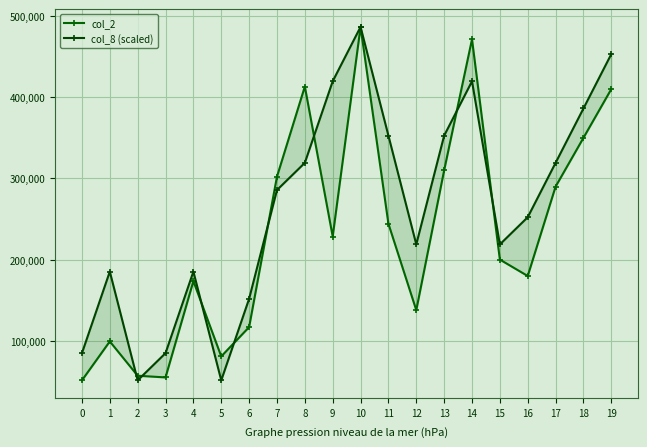

True or false: col_8 (scaled) has a value of 419600.8 at 9.

True